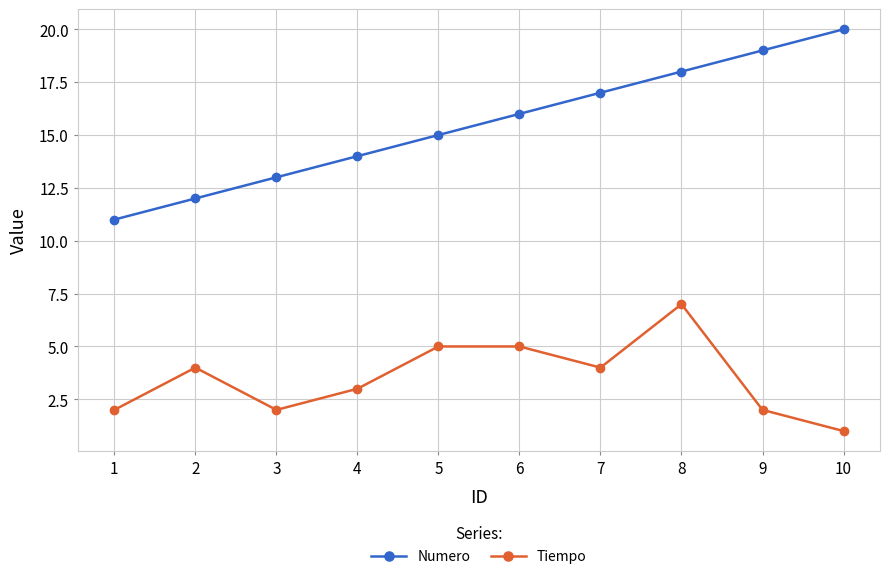

What is the greatest value displayed?

20